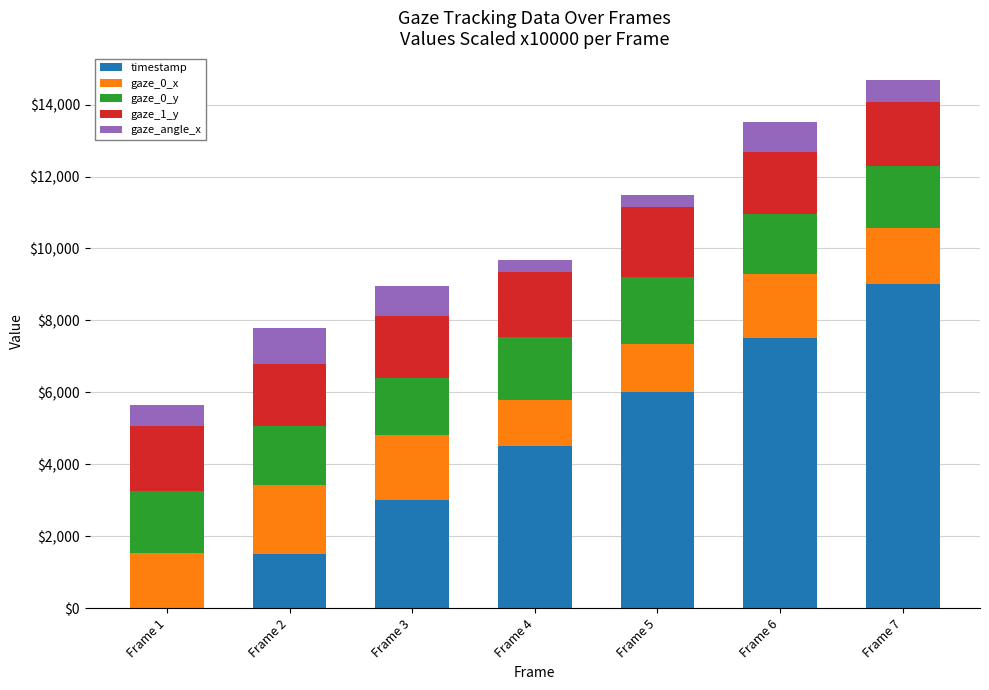

The value of timestamp at Frame 7 is 4105.2. True or false?

False